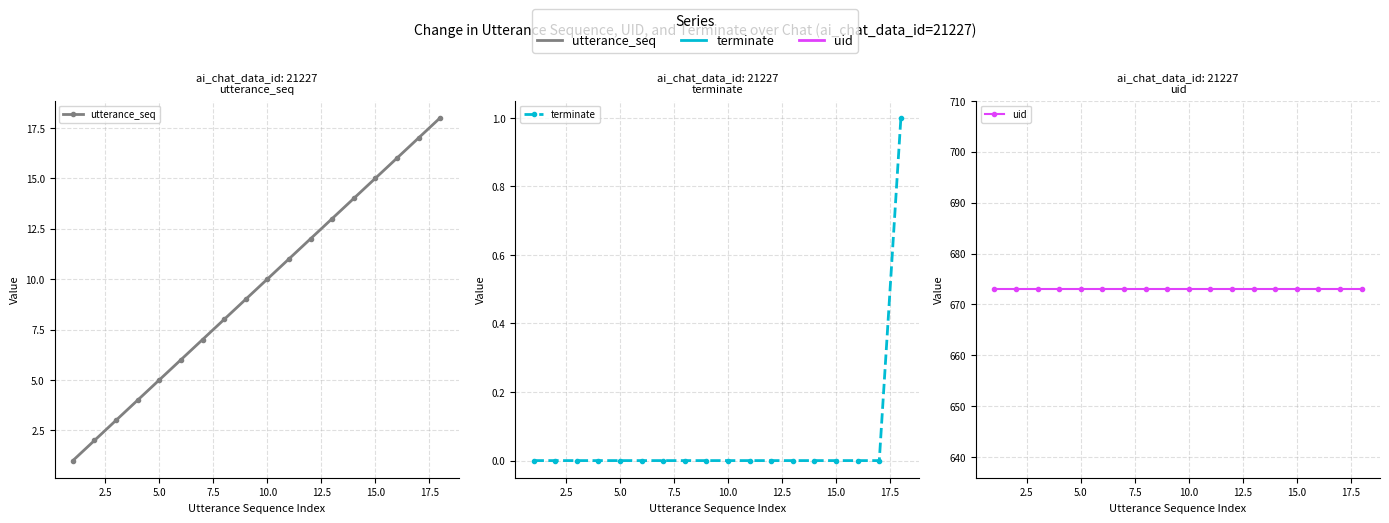

How many categories are shown in the chart?

18